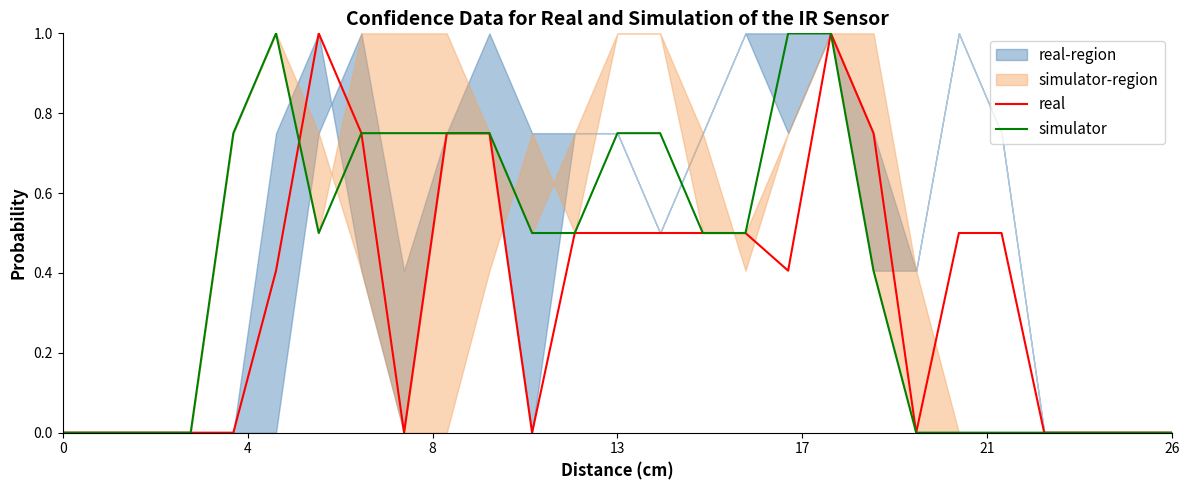

How many values in simulator are above zero?

16